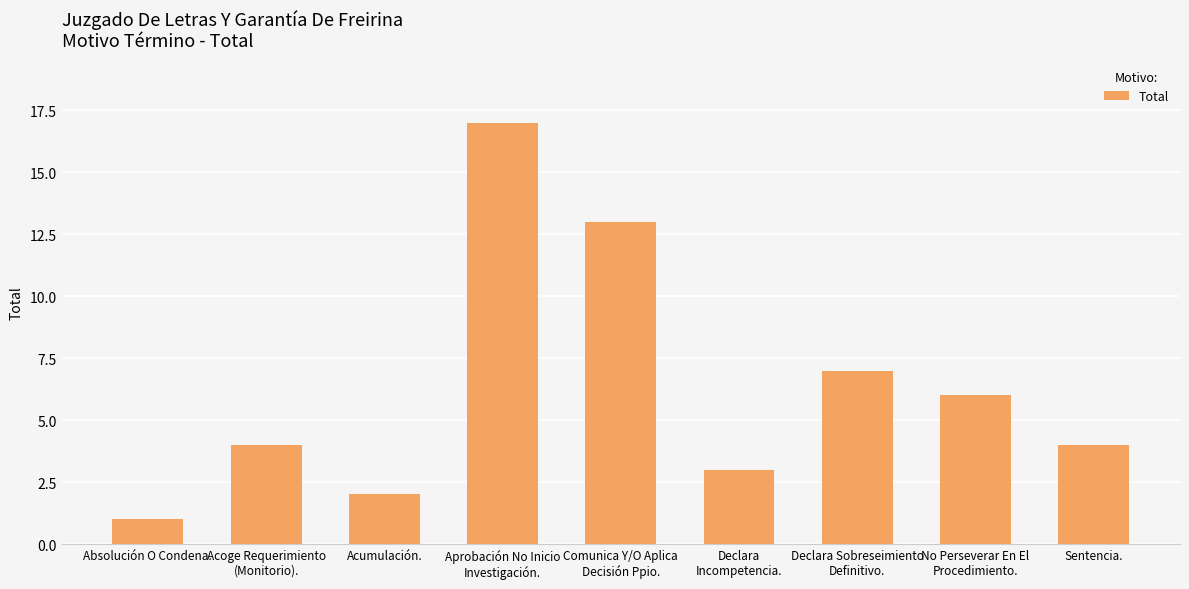

What is the change in value from Acumulación. to No Perseverar En El
Procedimiento.?

+4